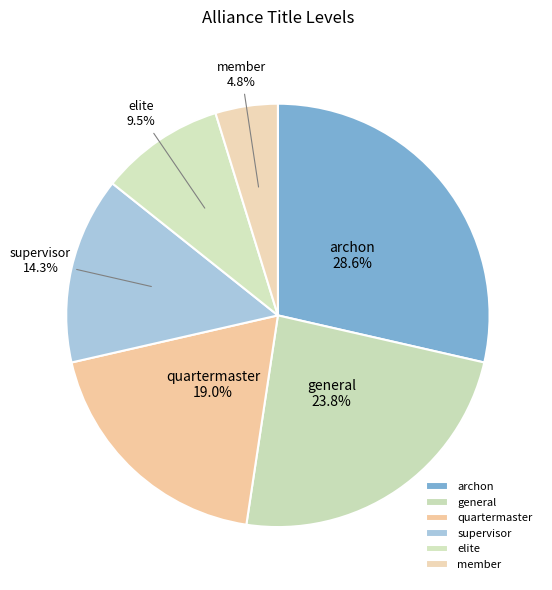

Which slice is the smallest?

member